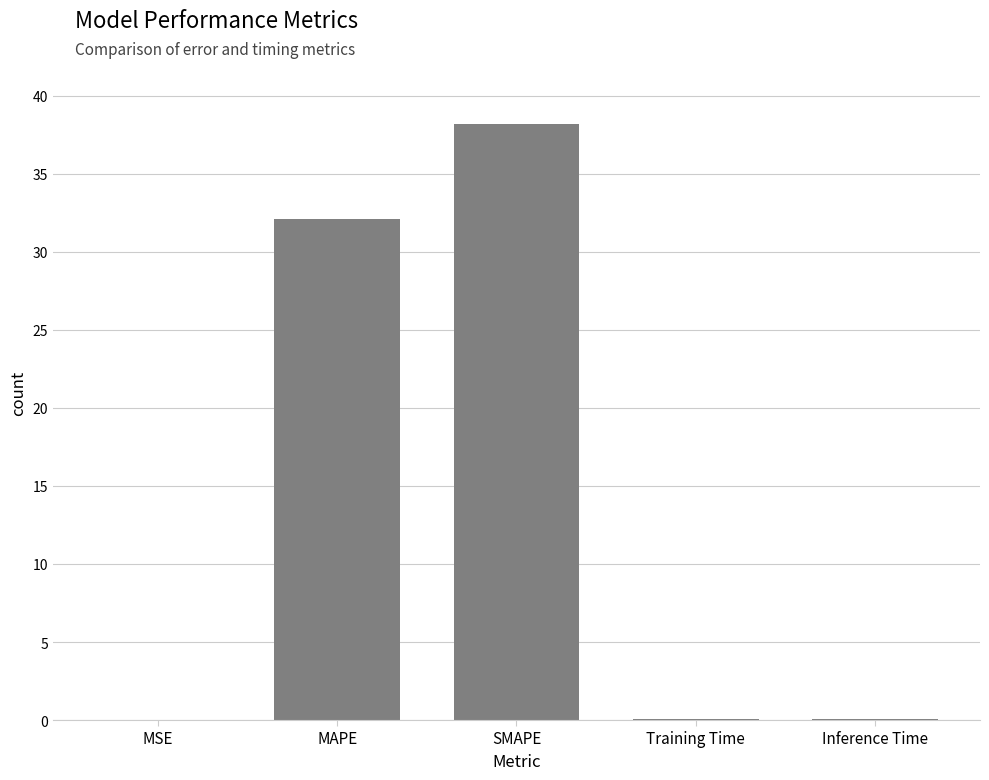

What is the sum of all values?

70.5